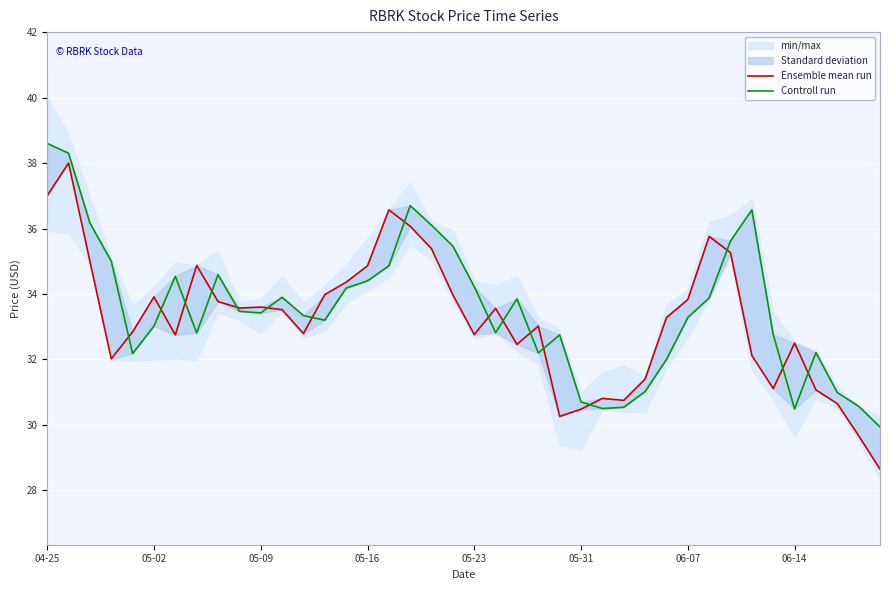

What is the sum of the Ensemble mean run values at 34 and 19?

65.1